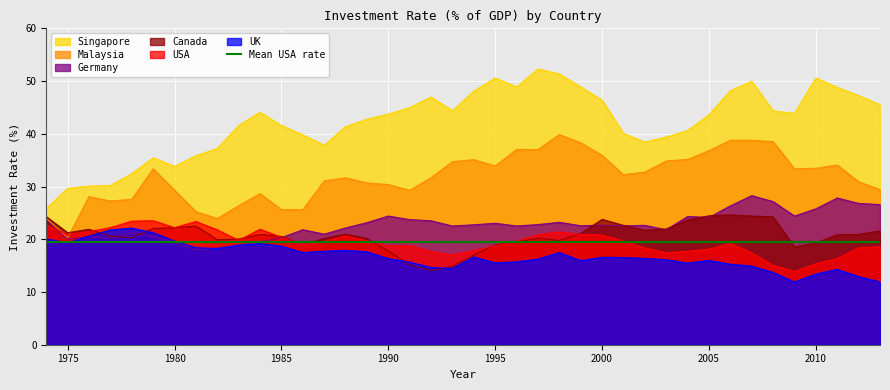

How many intersections are there between Canada and Malaysia?

1